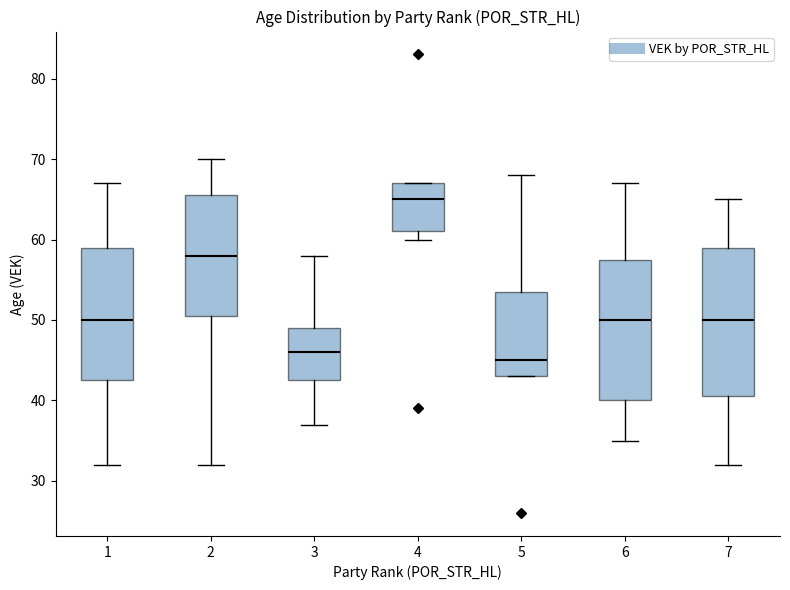

Reading left to right, transcribe this box plot: for each box, give where its median line is, the range the box spans, and where its two whiskers end, as read against the y-axis. The values are not printed on the chart, so give them approximately, as read against the axis.

1: median 50, box 43 to 59, whiskers 32 to 67
2: median 58, box 51 to 66, whiskers 32 to 70
3: median 46, box 43 to 49, whiskers 37 to 58
4: median 65, box 61 to 67, whiskers 60 to 67
5: median 45, box 43 to 54, whiskers 43 to 68
6: median 50, box 40 to 58, whiskers 35 to 67
7: median 50, box 41 to 59, whiskers 32 to 65